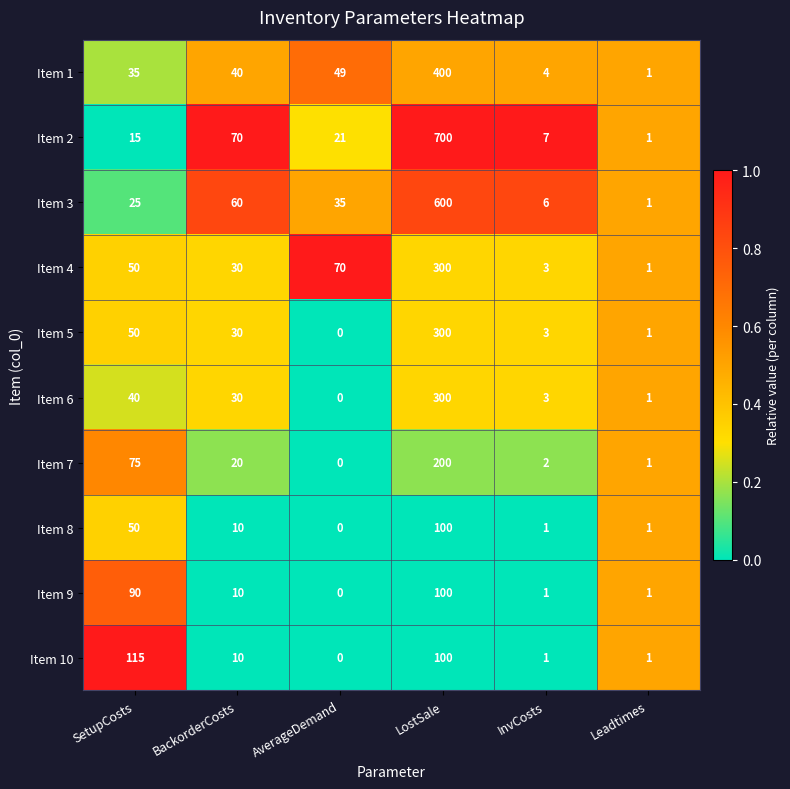

At which category does the chart reach its minimum across all series?

AverageDemand